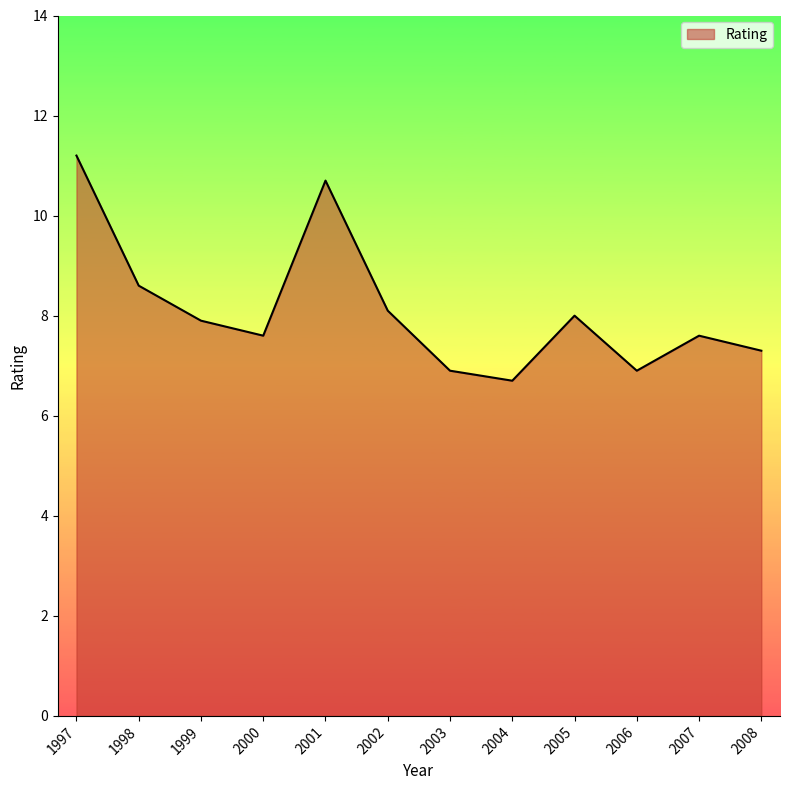

What is the approximate value at 2003?

6.9